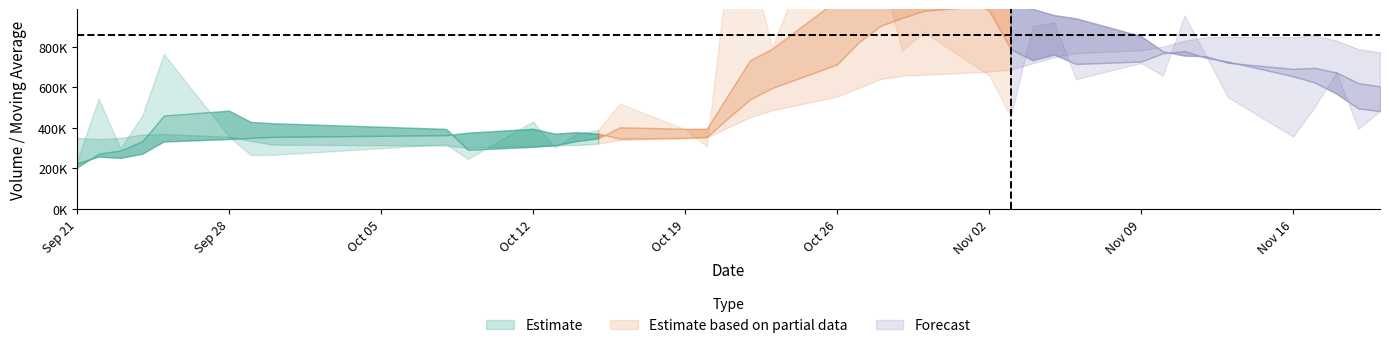

What is the difference between the highest and lowest values at 39?

146459.2